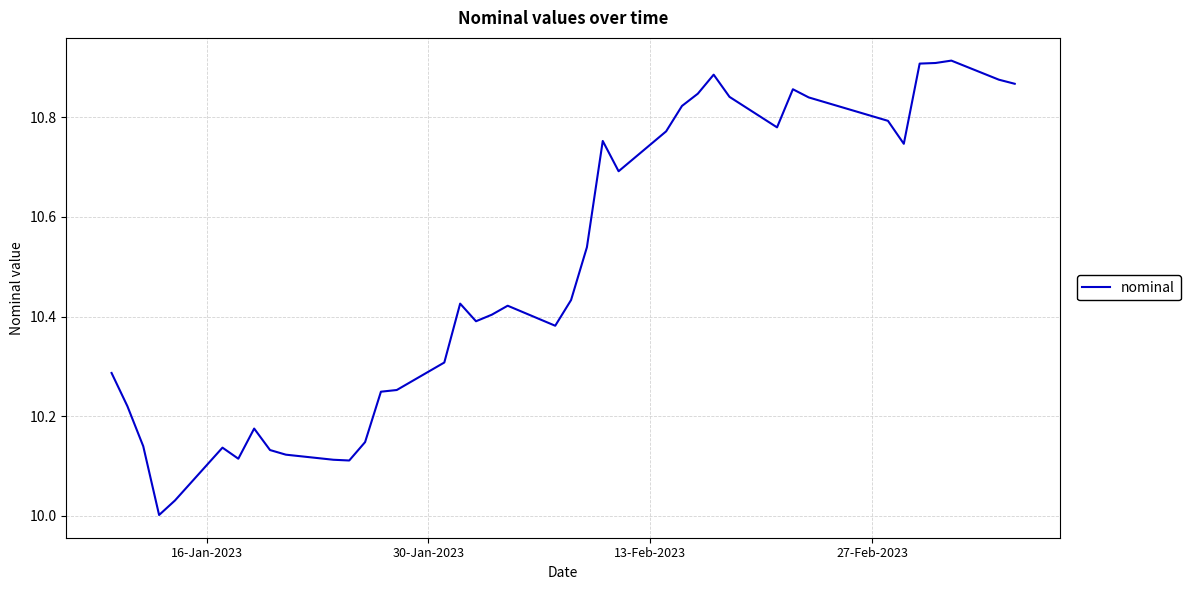

What is the smallest value displayed?

10.0